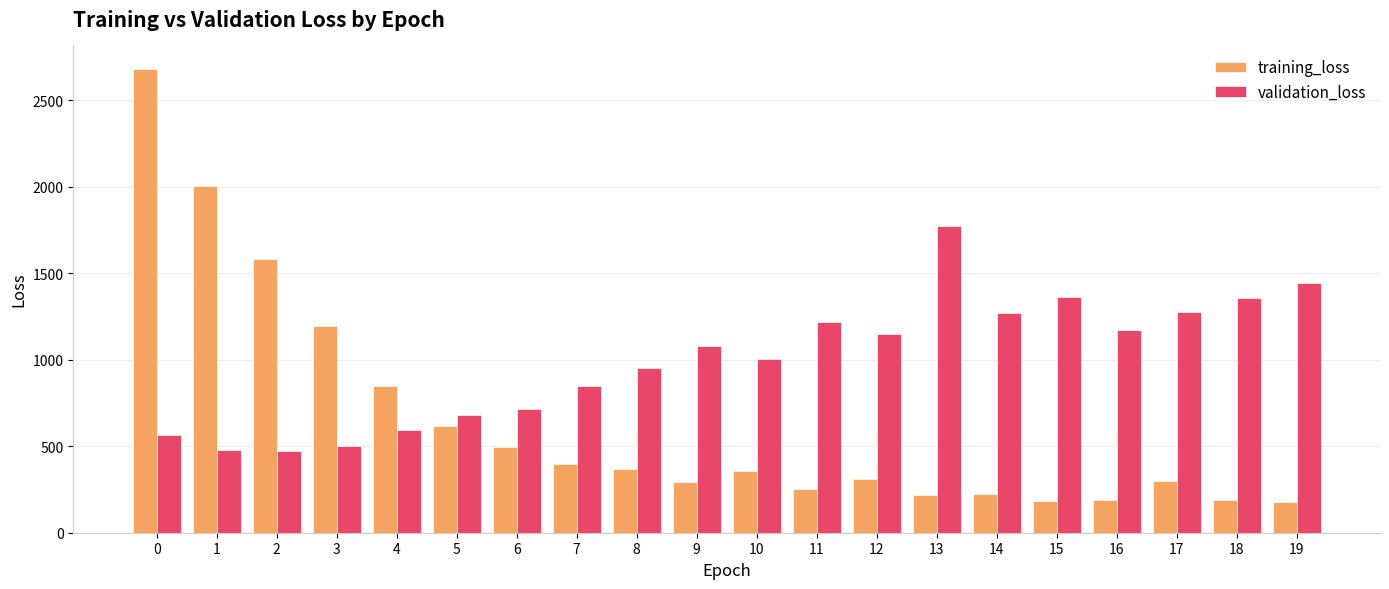

What is the difference between the second highest and minimum values in the validation_loss series?

968.3